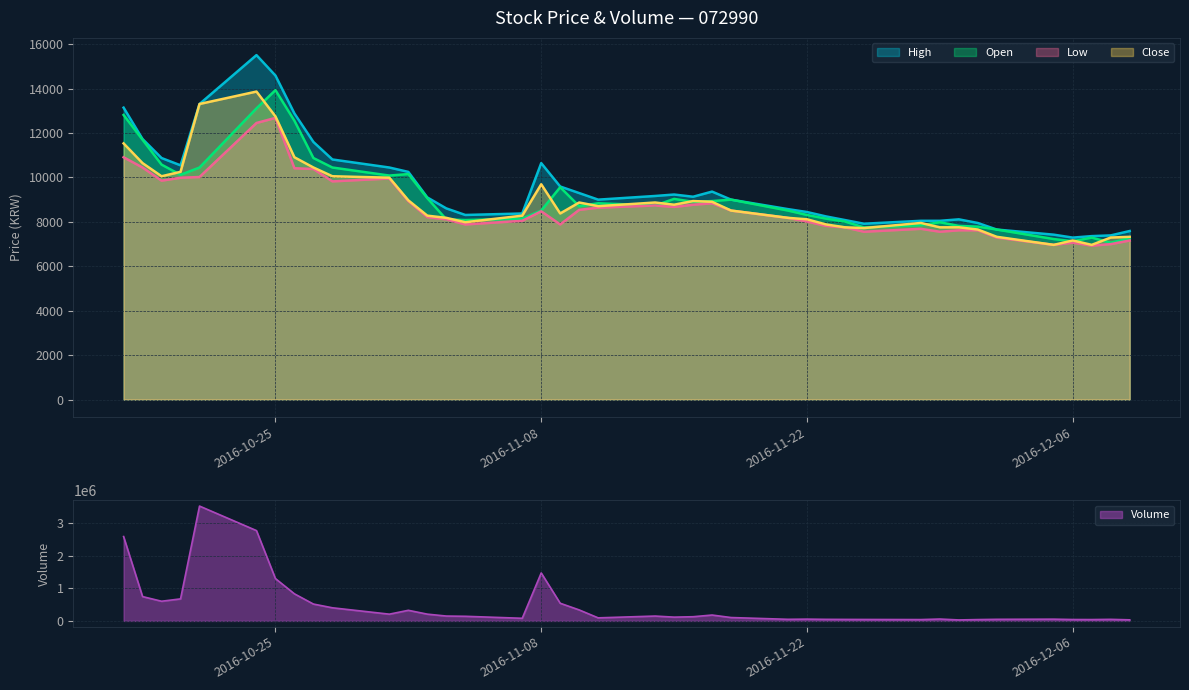

In High, how many points are lower than both neighbors (excluding endpoints)?

6